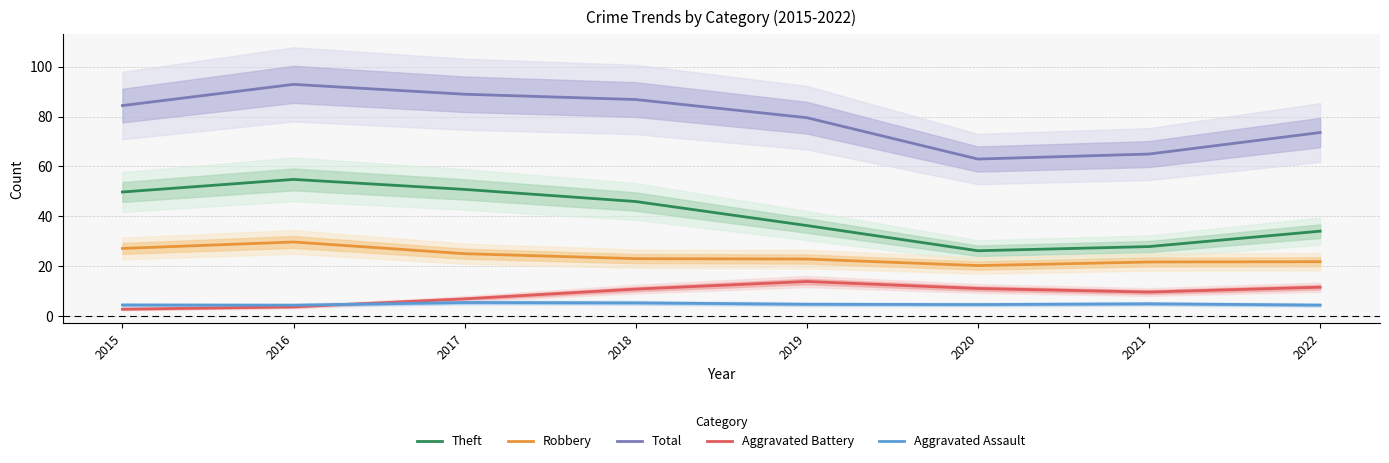

What value does the Robbery series have at 2018?

23.1